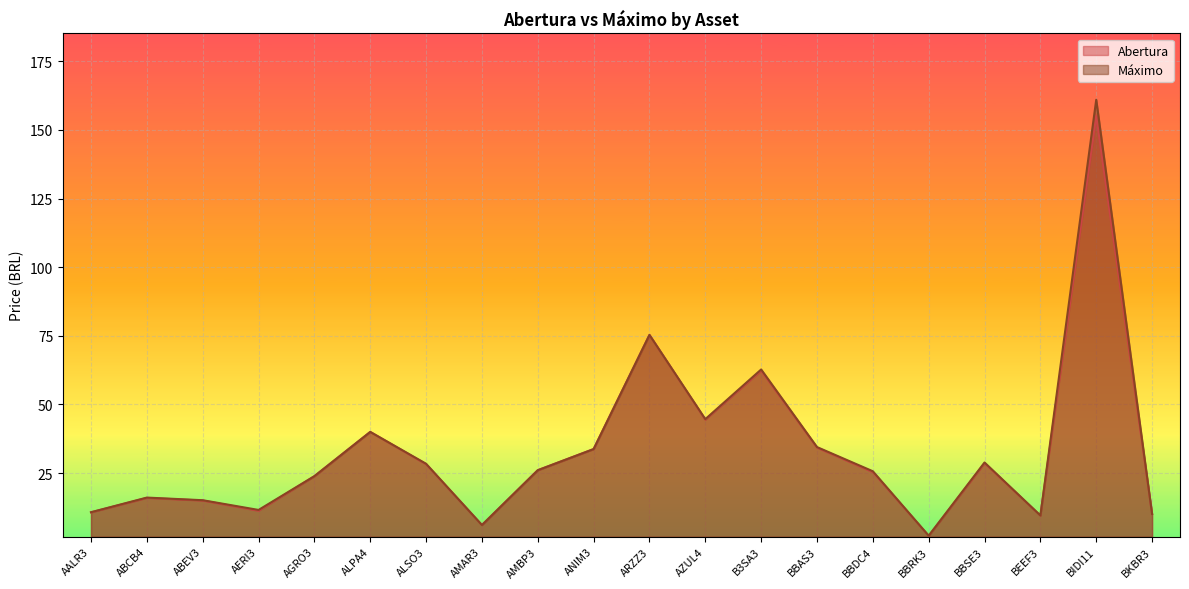

Count the number of data series in this chart.

2